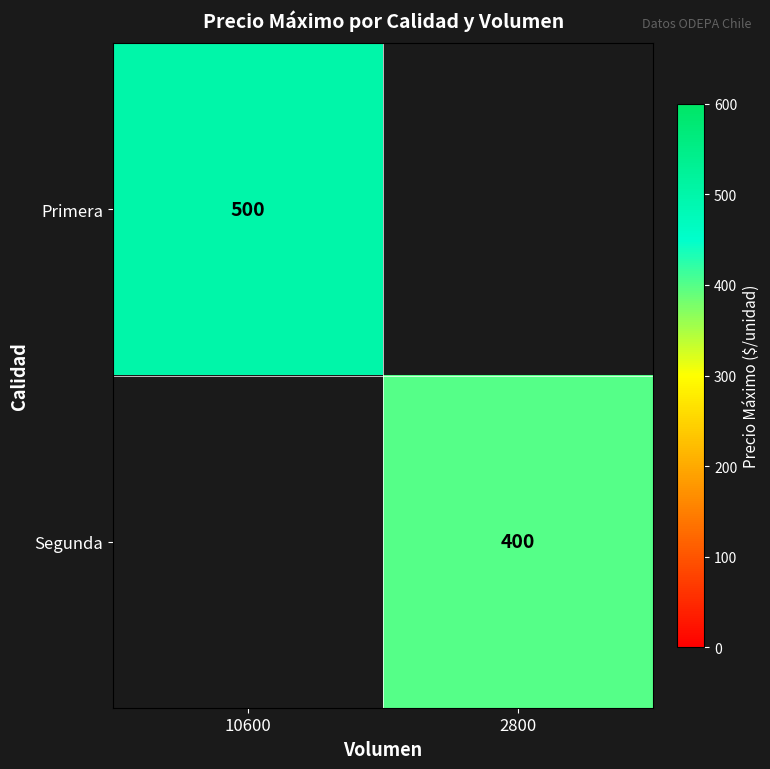

Is the value of Segunda at 2800 greater than the value of Primera at 10600?

No